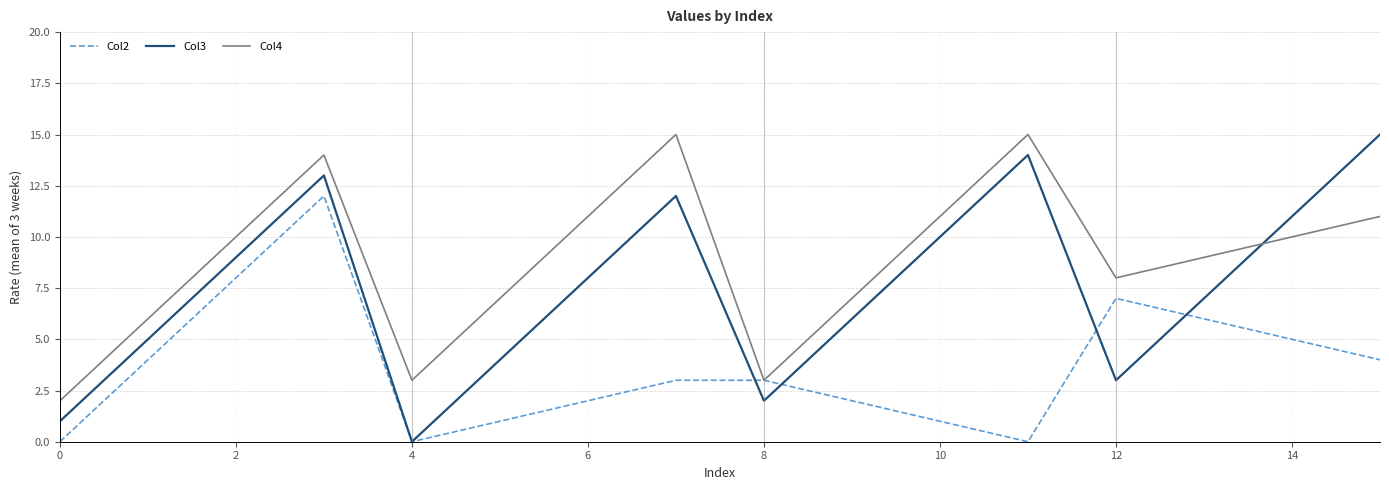

Which series has the largest total across all categories?

Col4